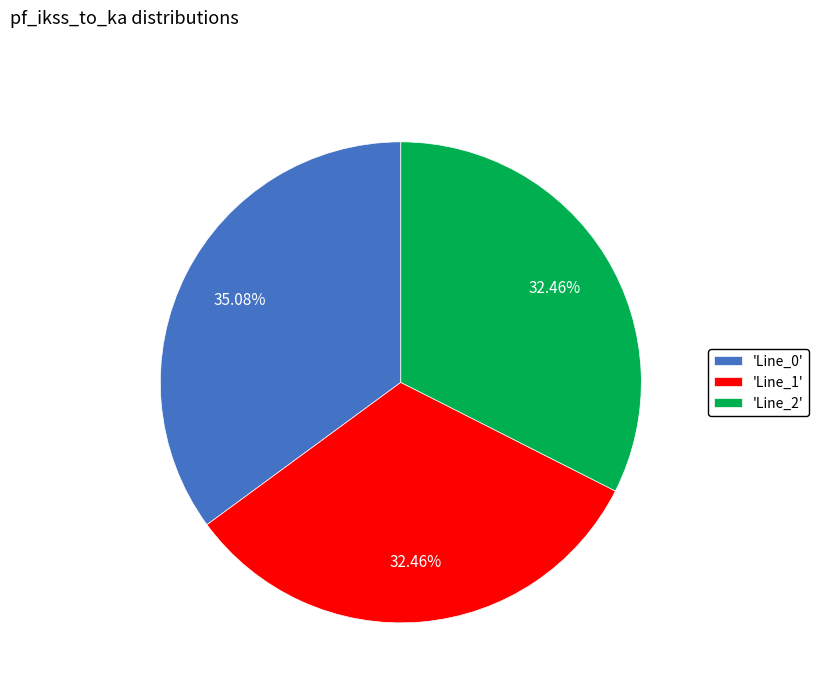

What is the ratio of the value at 'Line_2' to the value at 'Line_0'?

0.9